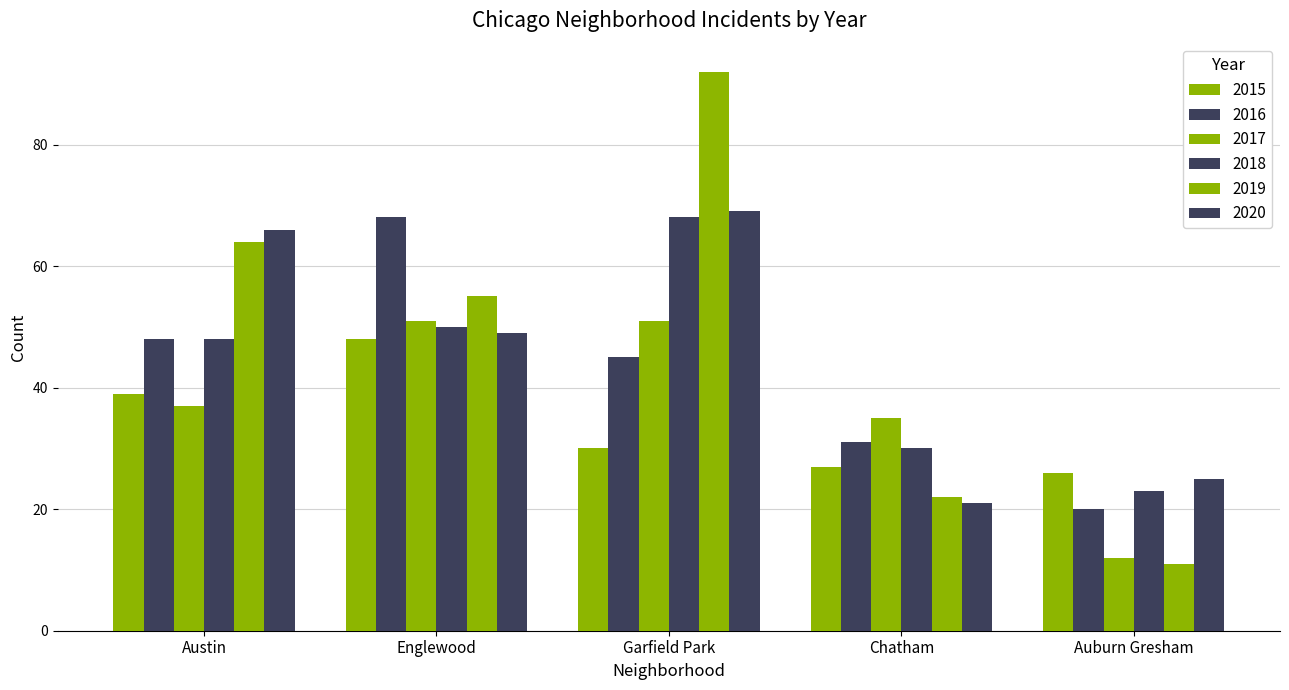

What is the greatest value displayed?

92